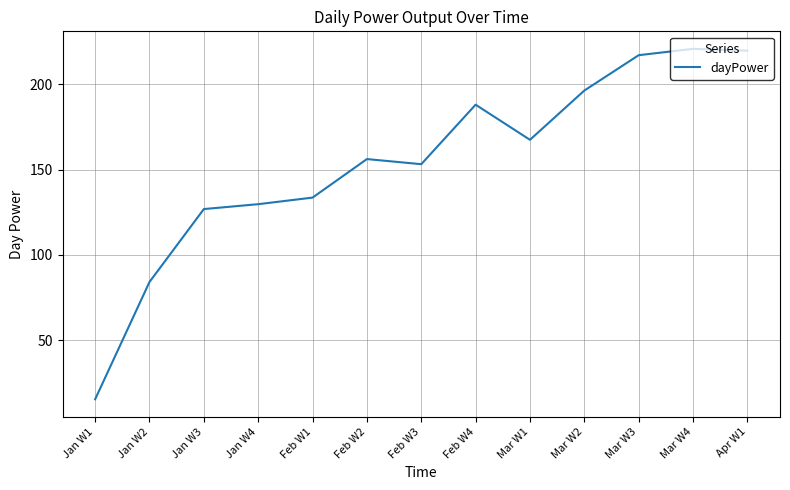

How many values are below 156?

6